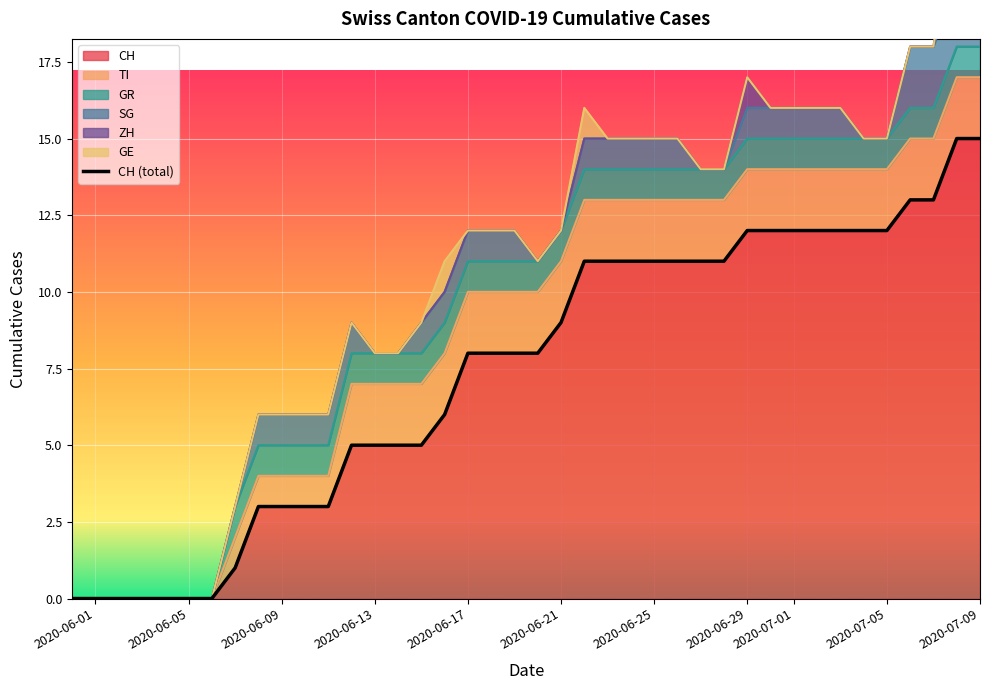

At how many categories does at least one series exceed 13?

2